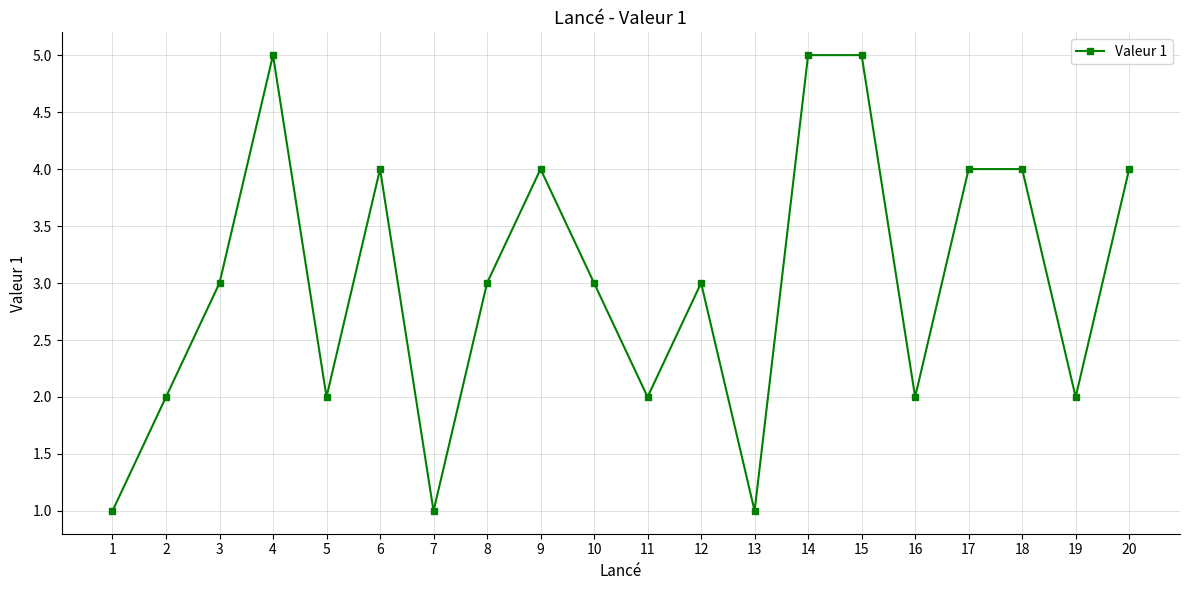

What is the difference between the maximum and minimum values?

4